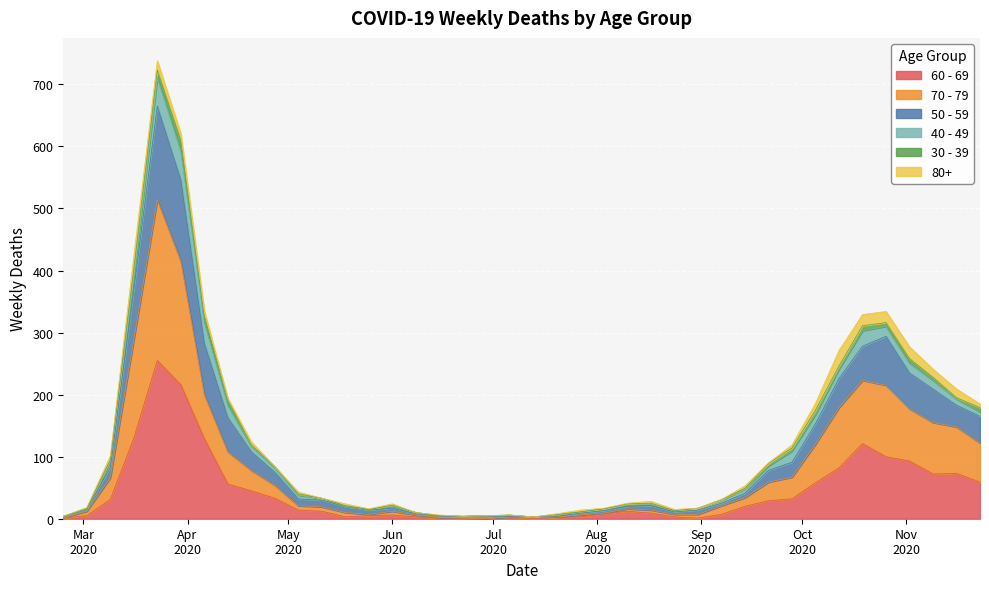

At which category does 50 - 59 reach its first local peak?

2020-03-23